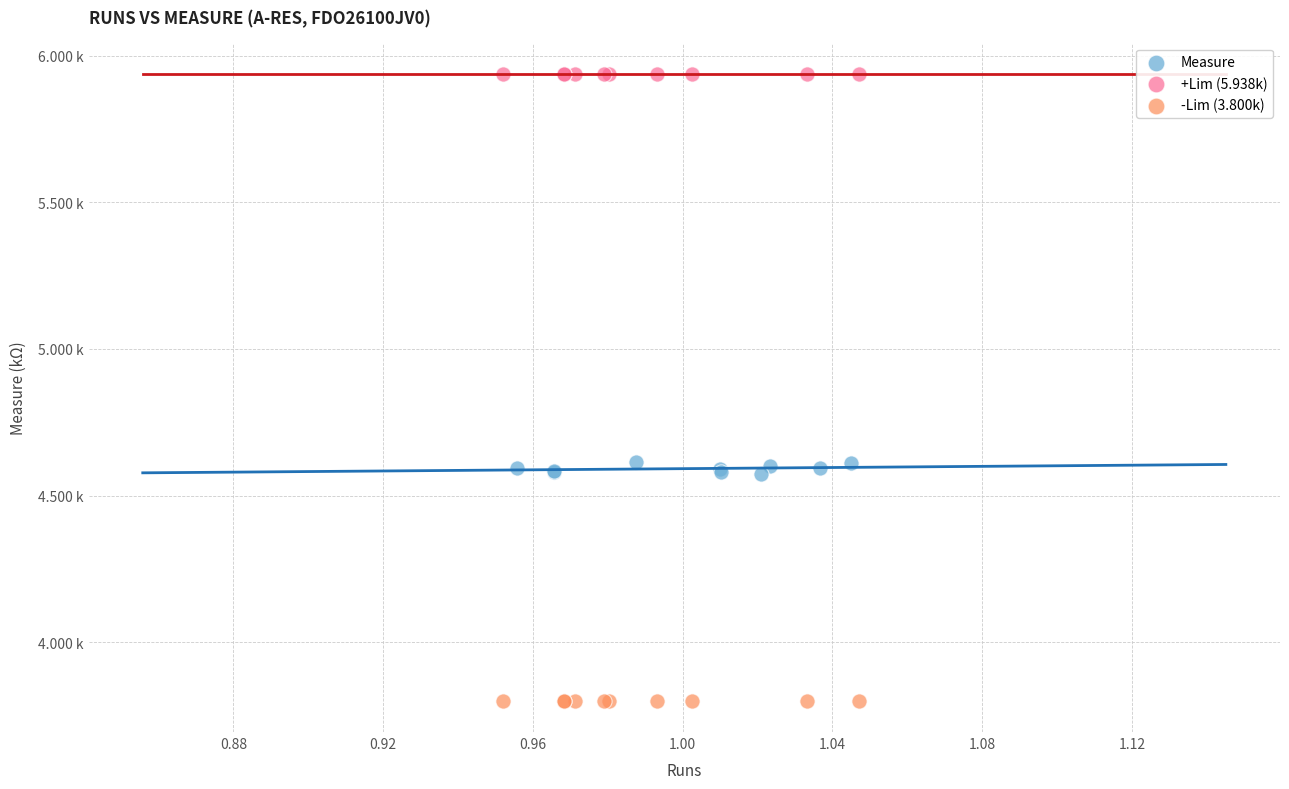

What are all the series names shown in the legend?

Measure, +Lim (5.938k), -Lim (3.800k)